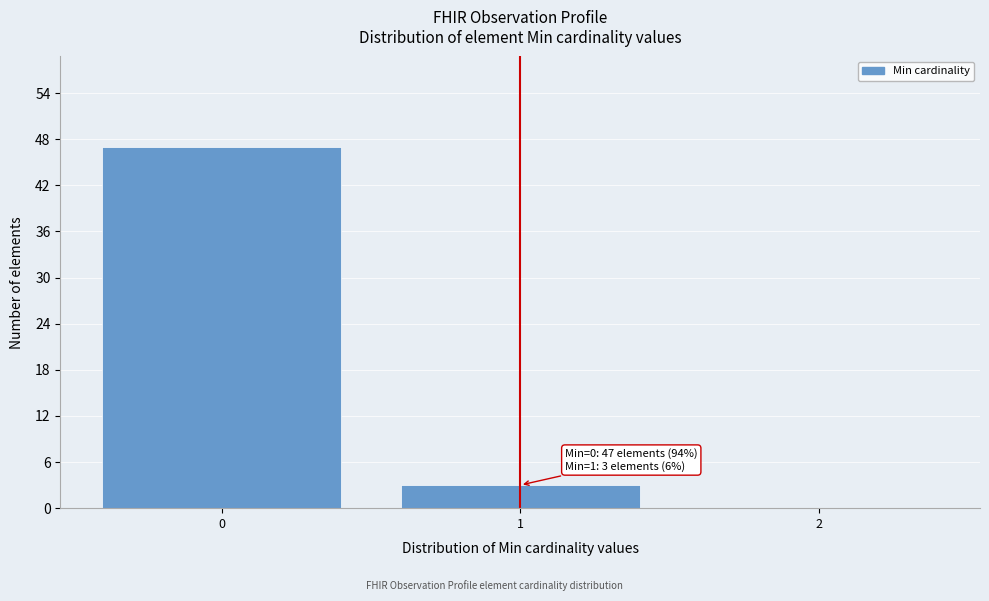

Which range on the x-axis has the tallest bar?

-0.5 to 0.5